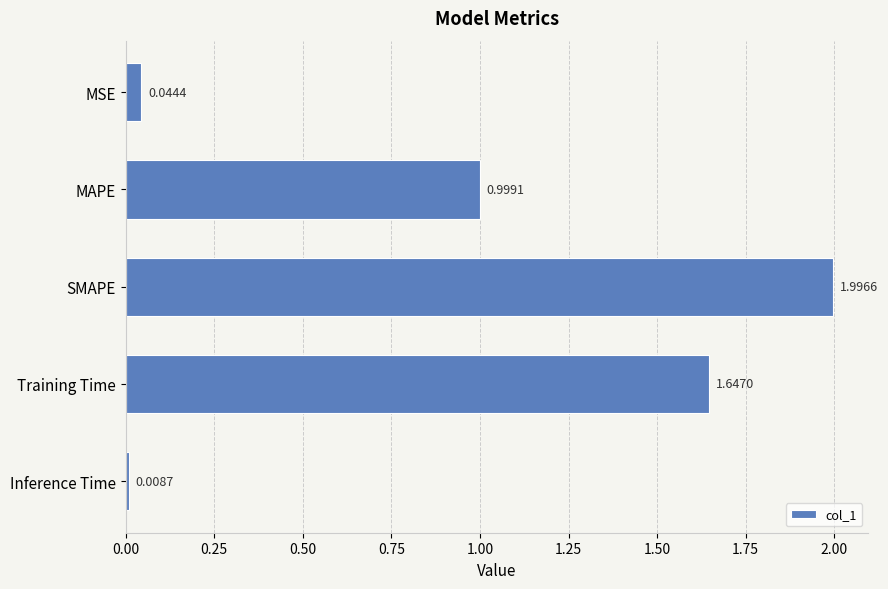

At which category does the chart reach its peak across all series?

SMAPE